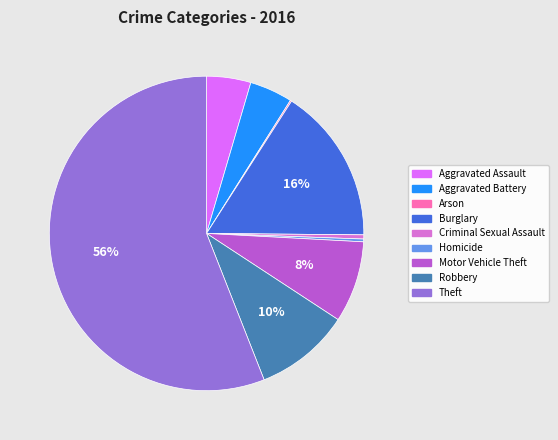

Which has a higher value, Aggravated Battery or Motor Vehicle Theft?

Motor Vehicle Theft